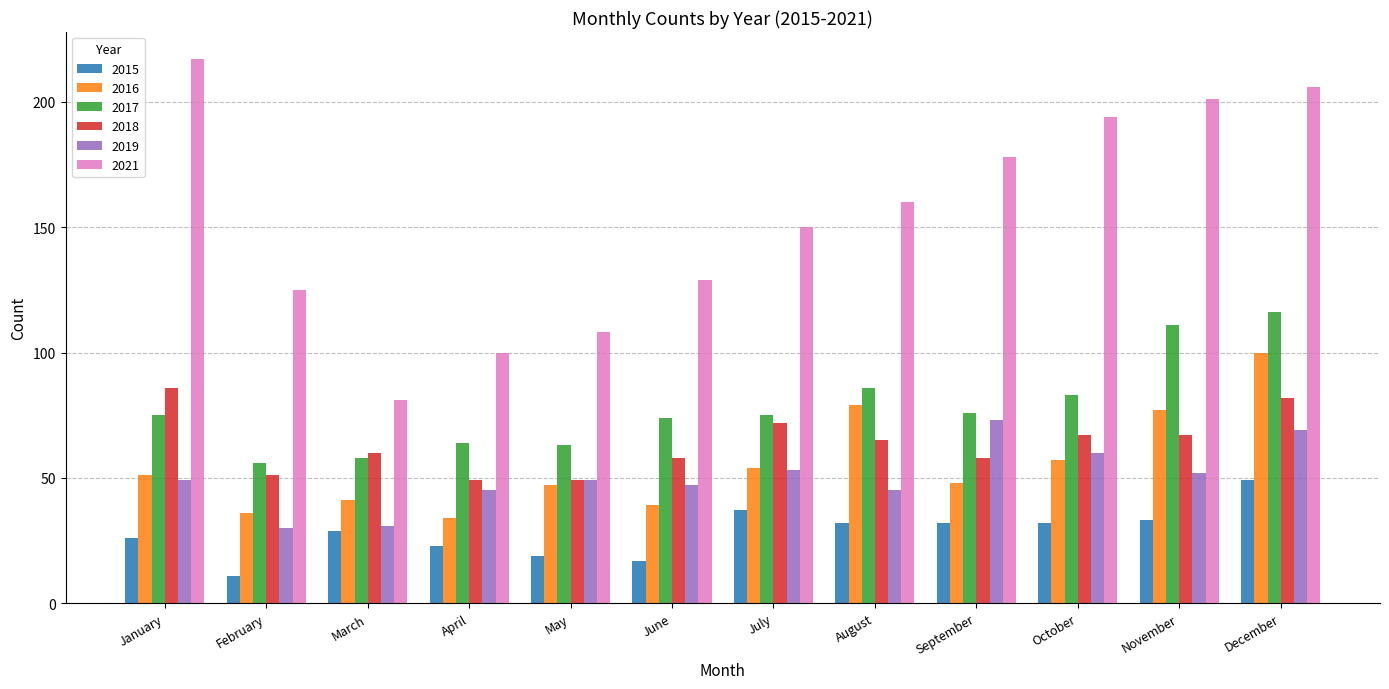

Reading right to left, list all the values displayed in this chart.

2015: 49	33	32	32	32	37	17	19	23	29	11	26
2016: 100	77	57	48	79	54	39	47	34	41	36	51
2017: 116	111	83	76	86	75	74	63	64	58	56	75
2018: 82	67	67	58	65	72	58	49	49	60	51	86
2019: 69	52	60	73	45	53	47	49	45	31	30	49
2021: 206	201	194	178	160	150	129	108	100	81	125	217